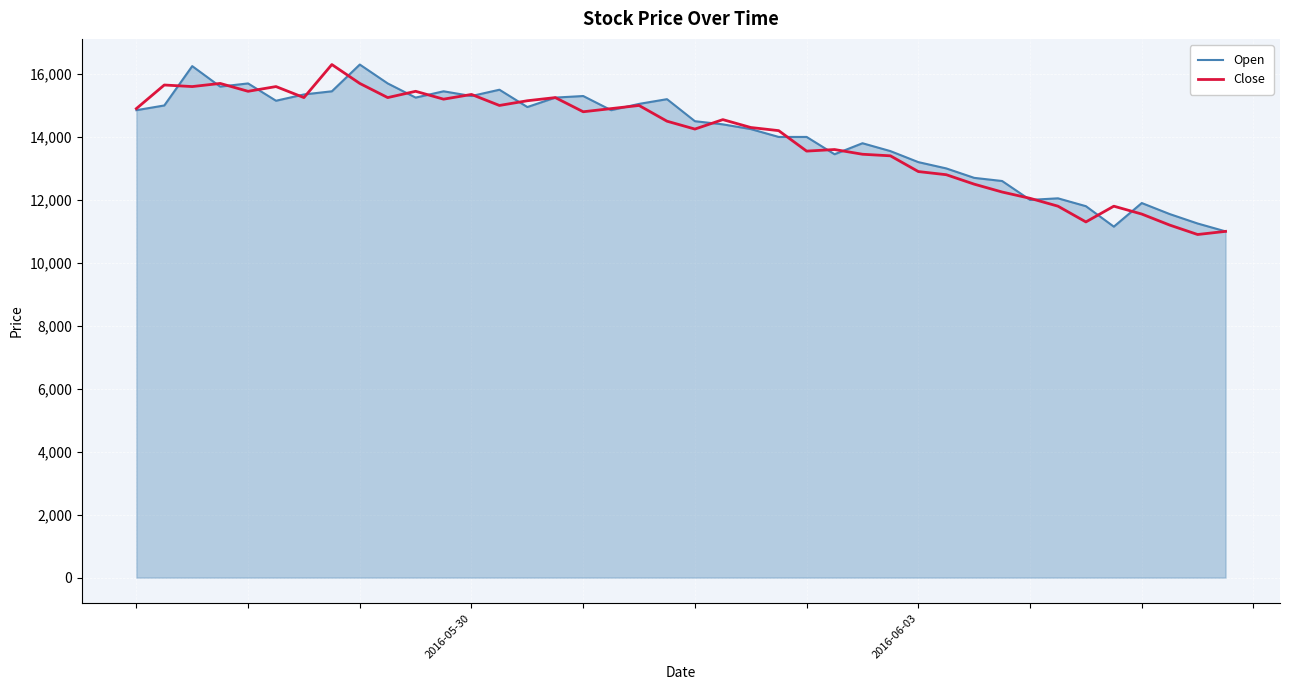

What is the smallest value displayed?

10900